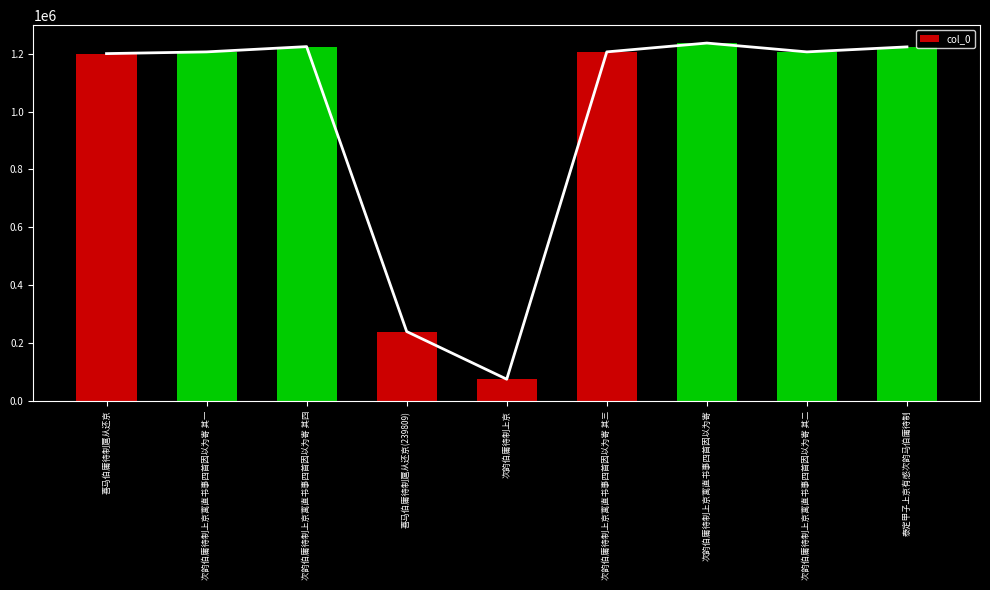

The chart shows a value of 825540 at 喜马伯庸待制扈从还京. True or false?

False